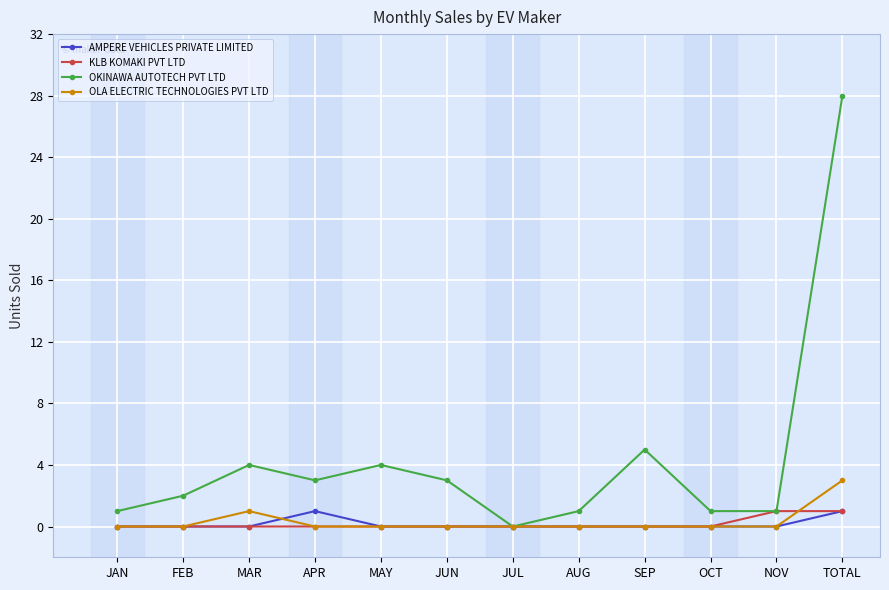

Reading left to right, list all the values displayed in this chart.

AMPERE VEHICLES PRIVATE LIMITED: 0	0	0	1	0	0	0	0	0	0	0	1
KLB KOMAKI PVT LTD: 0	0	0	0	0	0	0	0	0	0	1	1
OKINAWA AUTOTECH PVT LTD: 1	2	4	3	4	3	0	1	5	1	1	28
OLA ELECTRIC TECHNOLOGIES PVT LTD: 0	0	1	0	0	0	0	0	0	0	0	3